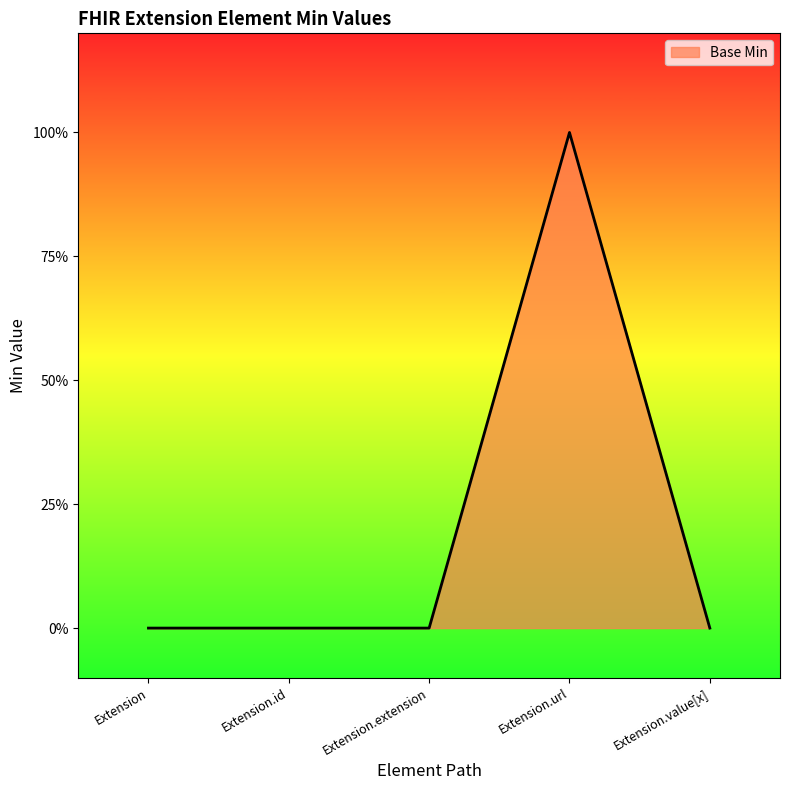

Which label corresponds to the largest value in the chart?

Extension.url